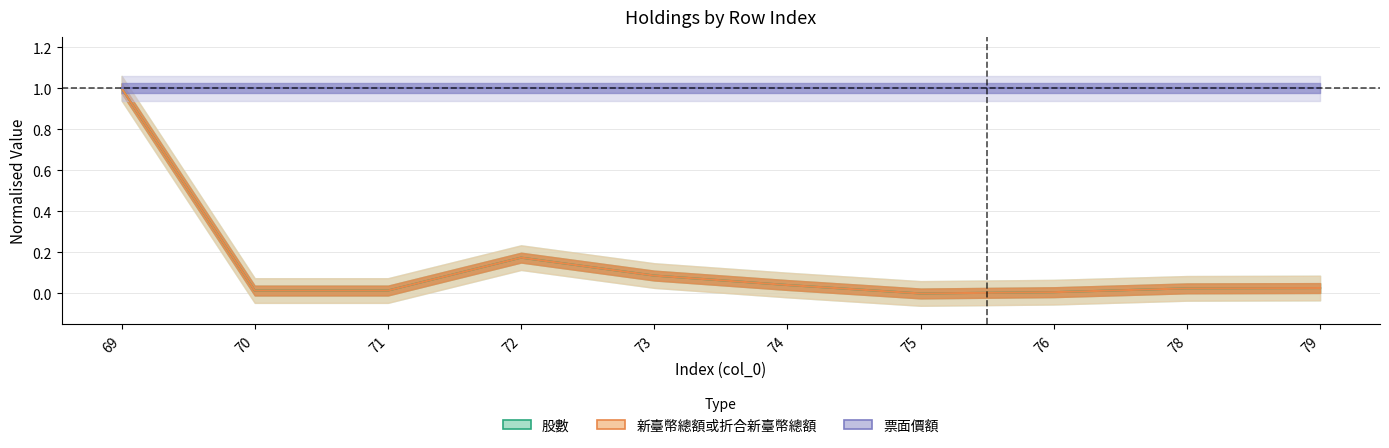

At 74, list the series in order from largest to smallest.

票面價額, 股數, 新臺幣總額或折合新臺幣總額